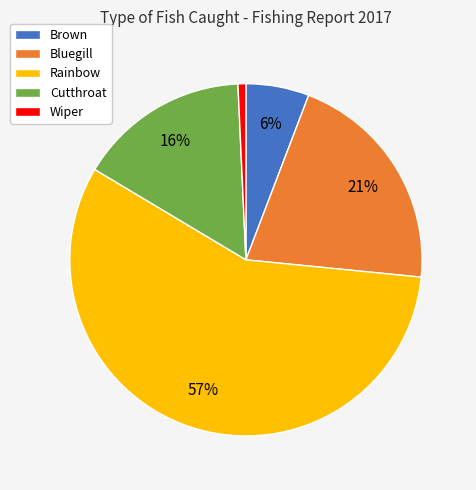

Is there a majority slice in this chart?

Yes